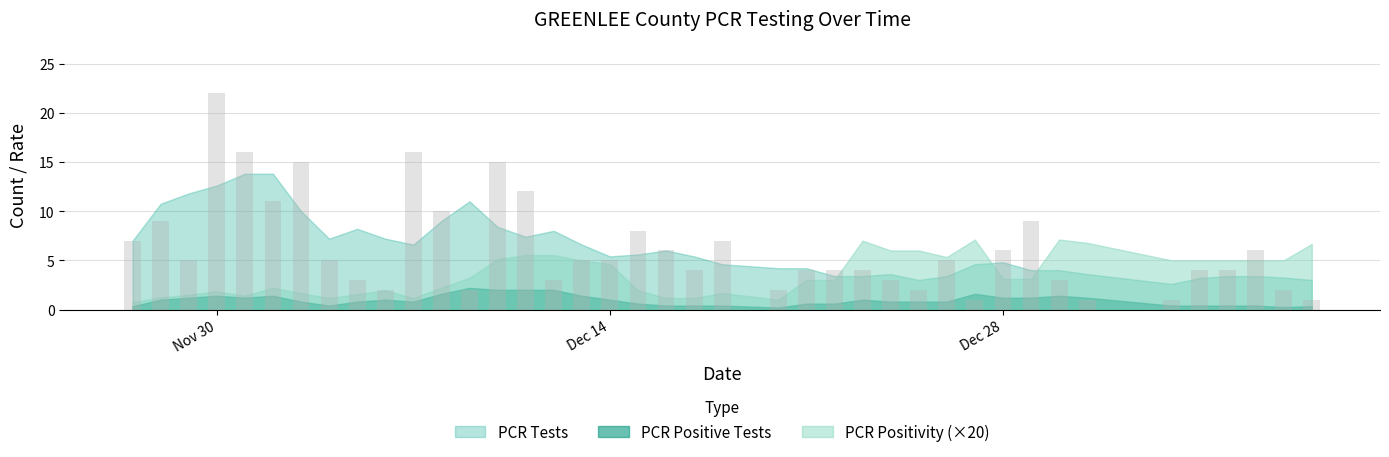

What is the difference between the maximum and second lowest values?

21